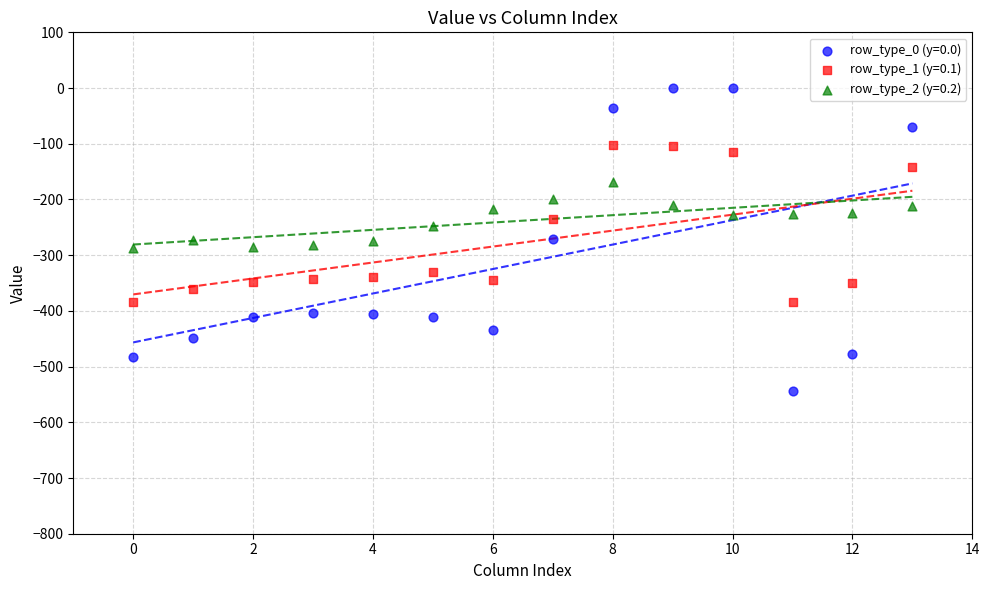

Which series reaches the minimum Y coordinate?

row_type_0 (y=0.0)